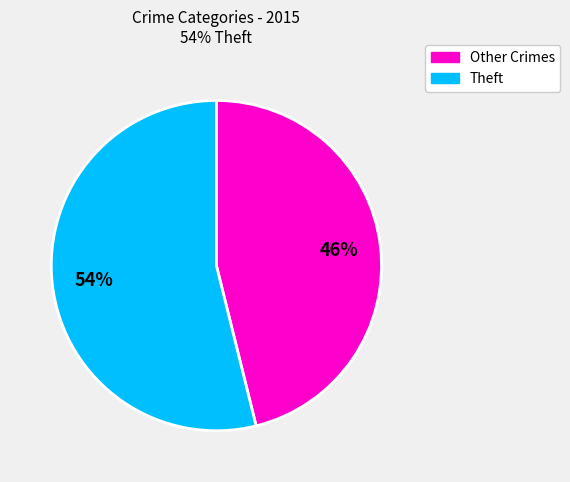

To the nearest percent, what is the difference between the largest and smallest slice percentages?

8%